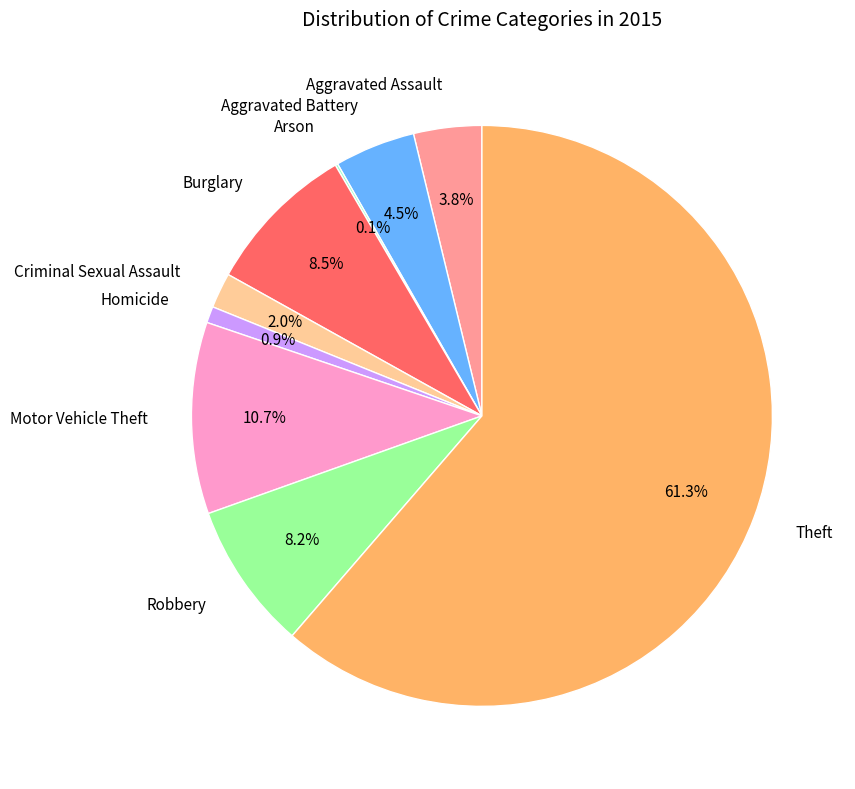

Between Aggravated Assault and Homicide, which is larger?

Aggravated Assault